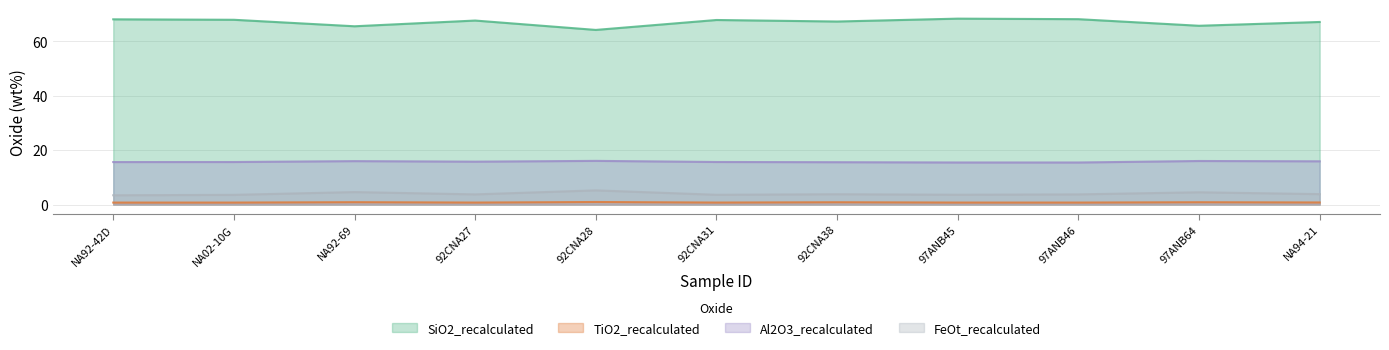

Does the chart display data point markers on the line(s)?

No